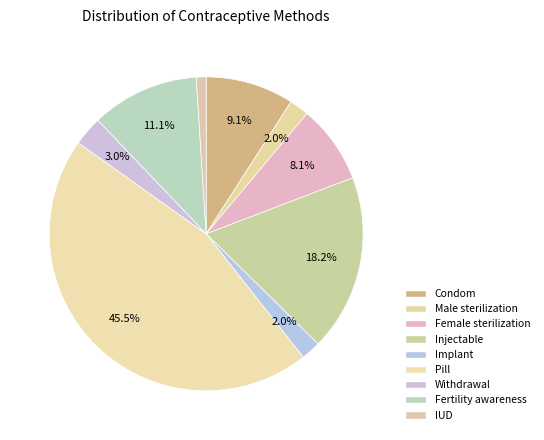

Does Withdrawal represent more than half of the total?

No